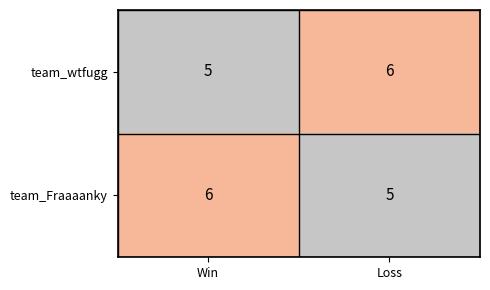

What is the greatest value displayed?

6